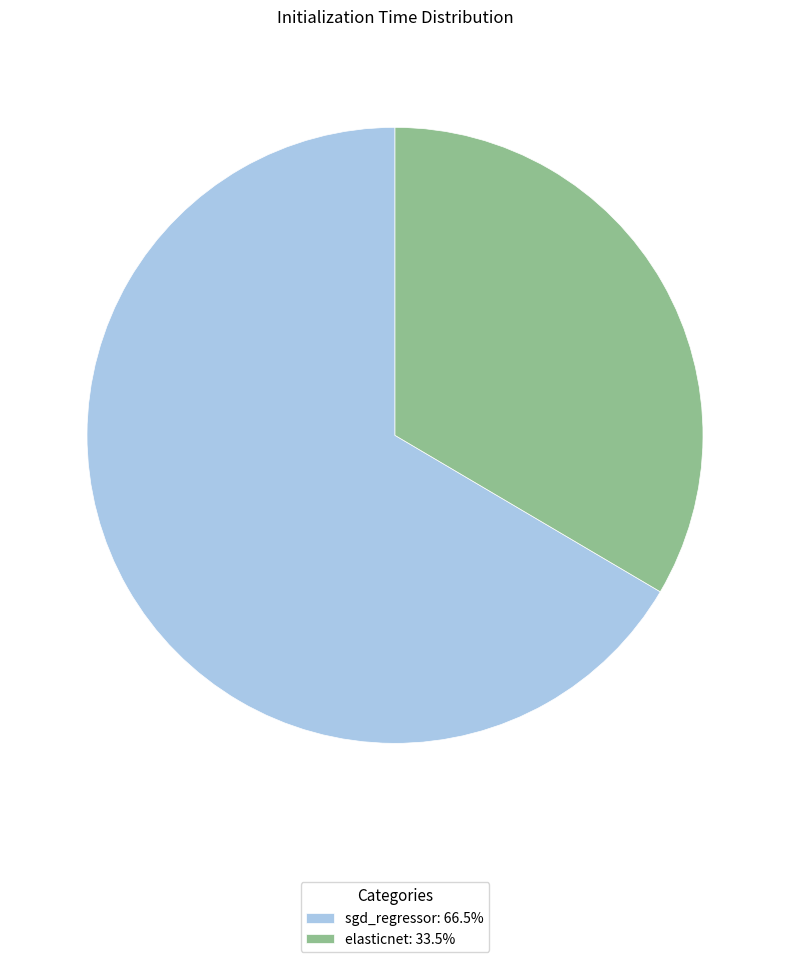

The sgd_regressor slice represents 67% of the pie. True or false?

True